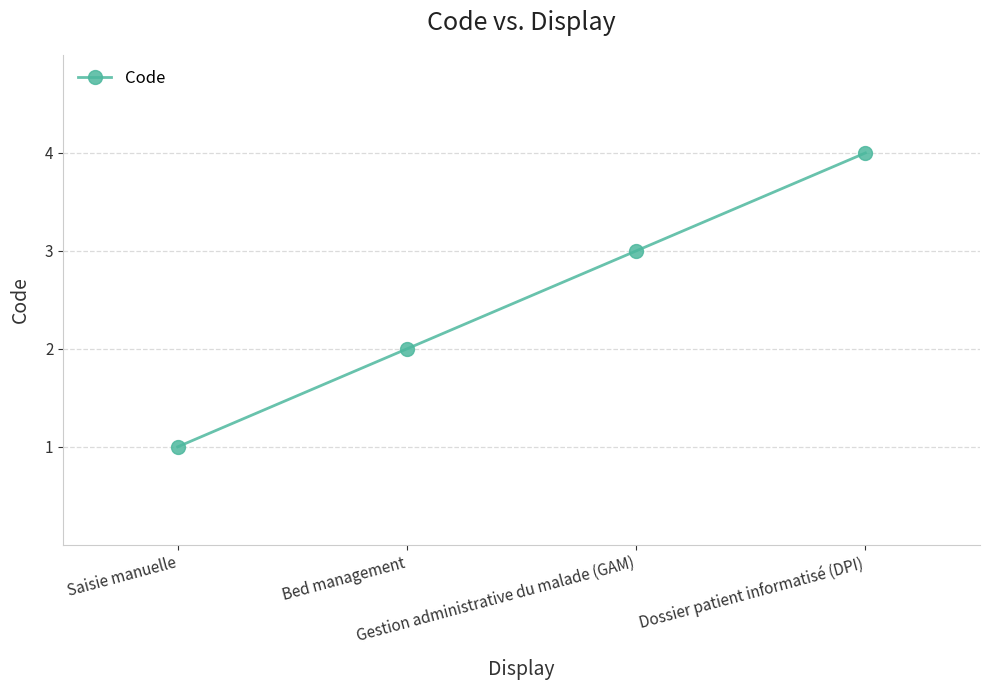

What is the sum of all values?

10